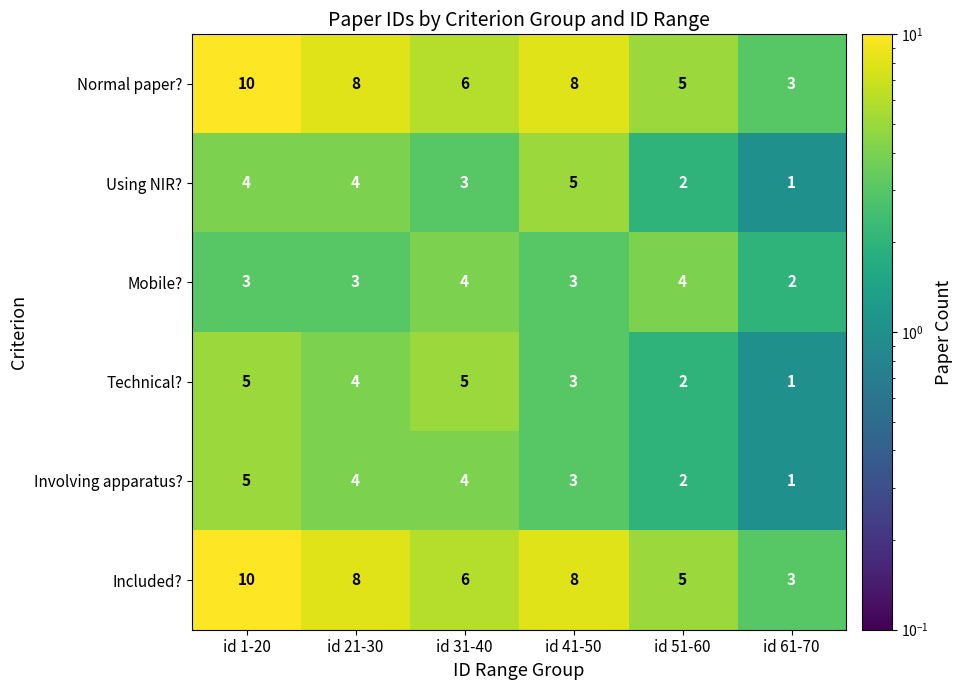

Is the value of Included? at id 1-20 greater than the value of Mobile? at id 51-60?

Yes